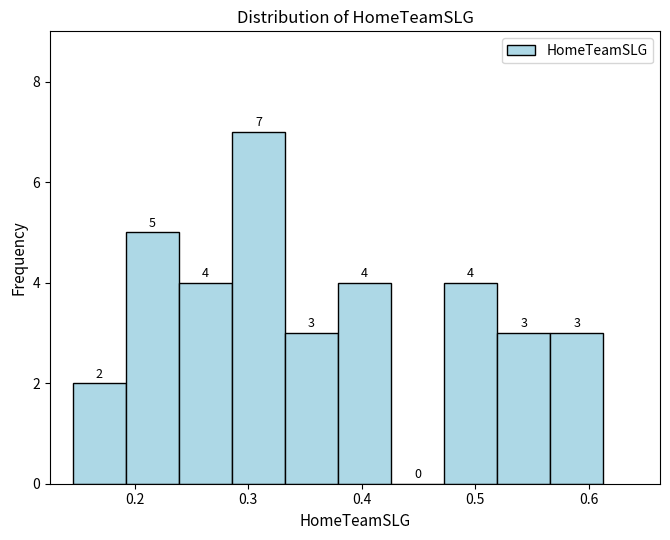

How tall is the bar that spans 0.29 to 0.33 on the x-axis? The bar edges are not printed on the chart, so give them approximately, as read against the axis.

7